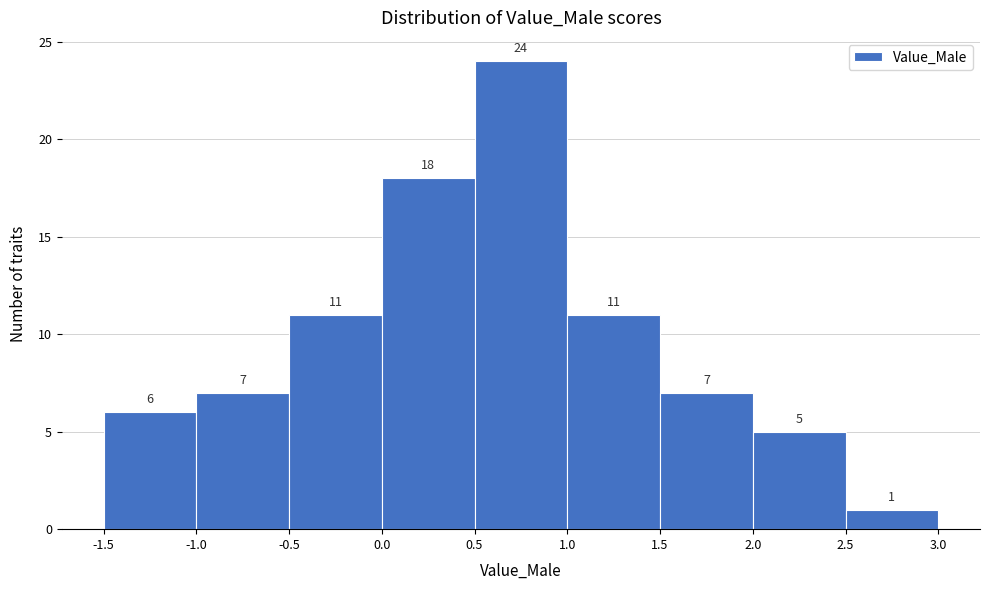

Reading left to right, transcribe this chart: for each bar, give the range it covers on the x-axis and its height.

-1.5 to -1.0: 6
-1.0 to -0.5: 7
-0.5 to 0.0: 11
0.0 to 0.5: 18
0.5 to 1.0: 24
1.0 to 1.5: 11
1.5 to 2.0: 7
2.0 to 2.5: 5
2.5 to 3.0: 1